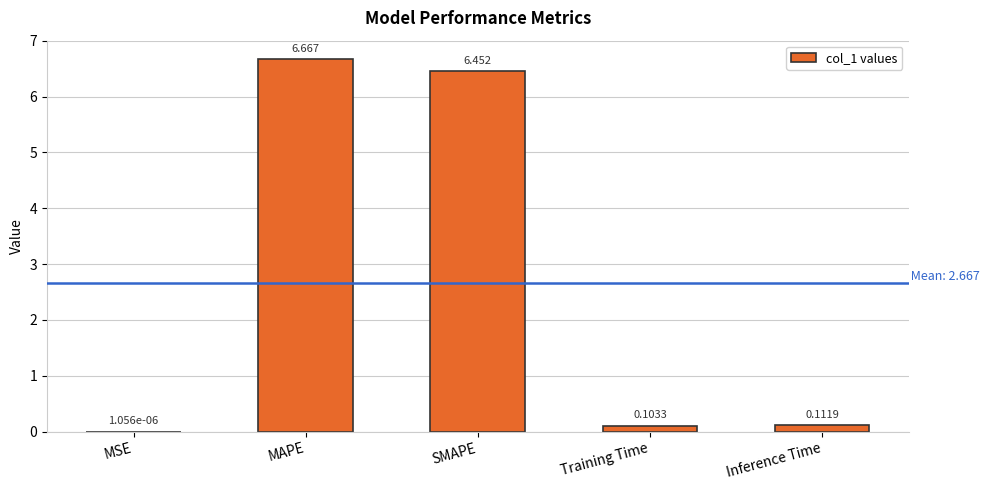

At which category does the chart reach its peak across all series?

MAPE